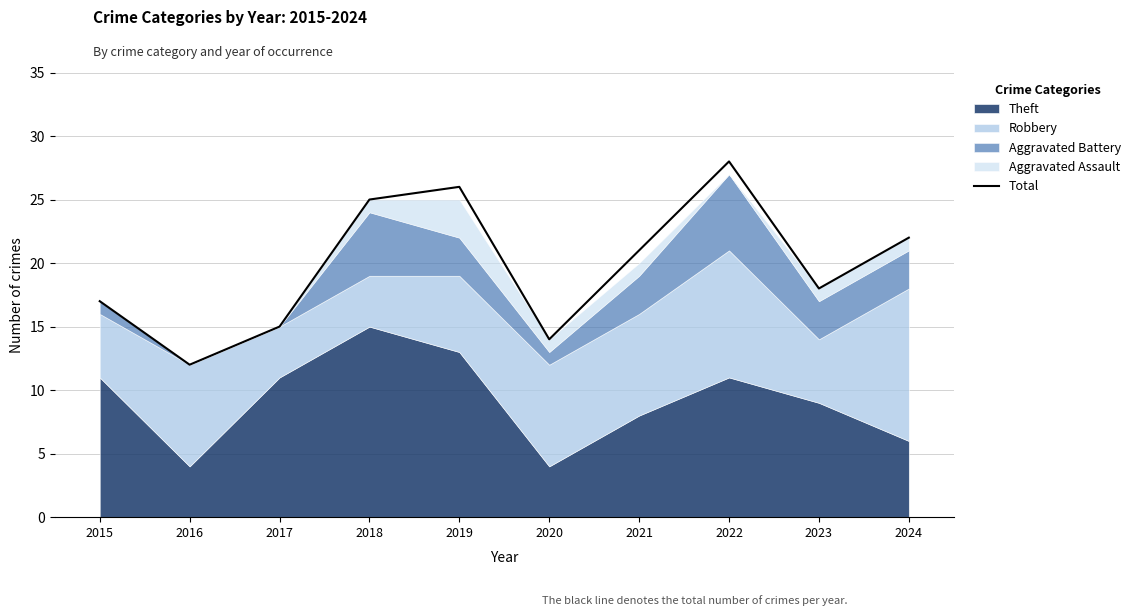

What is the change in value from 2016 to 2024?

+10